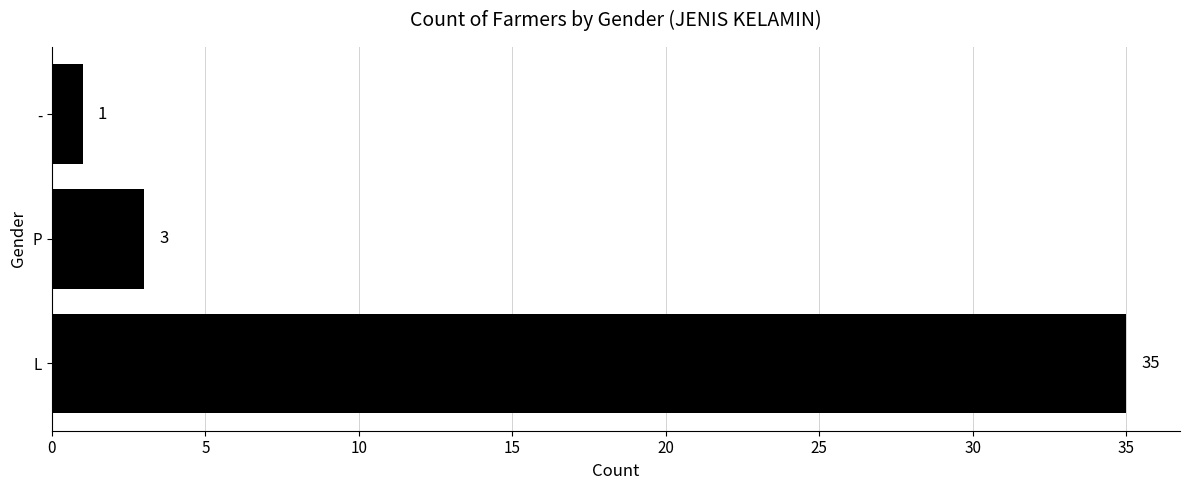

List the labels in order of value, smallest first.

-, P, L